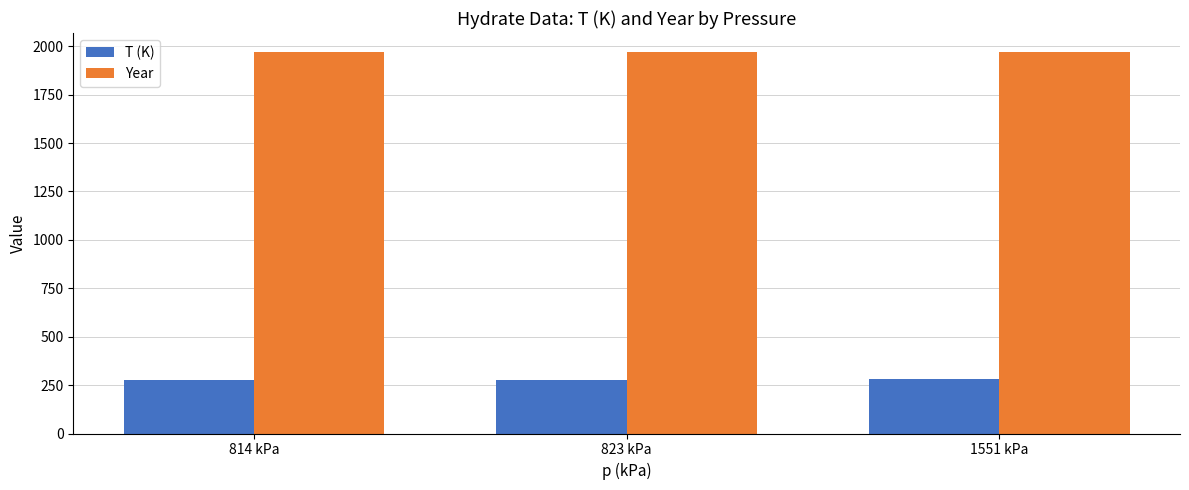

What is the average value of the T (K) series?

279.3